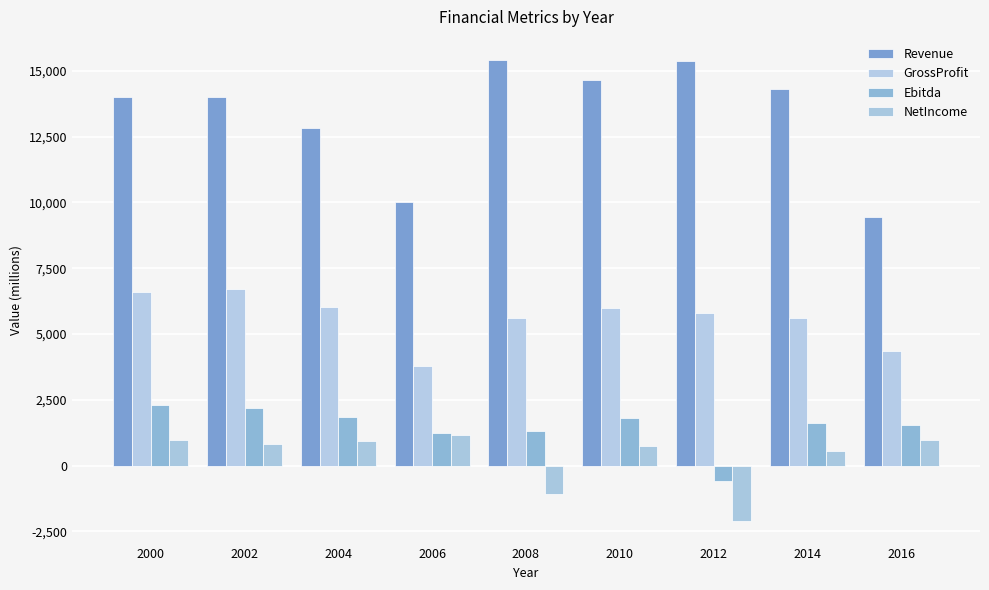

Which series changed the most between 2000 and 2014?

GrossProfit